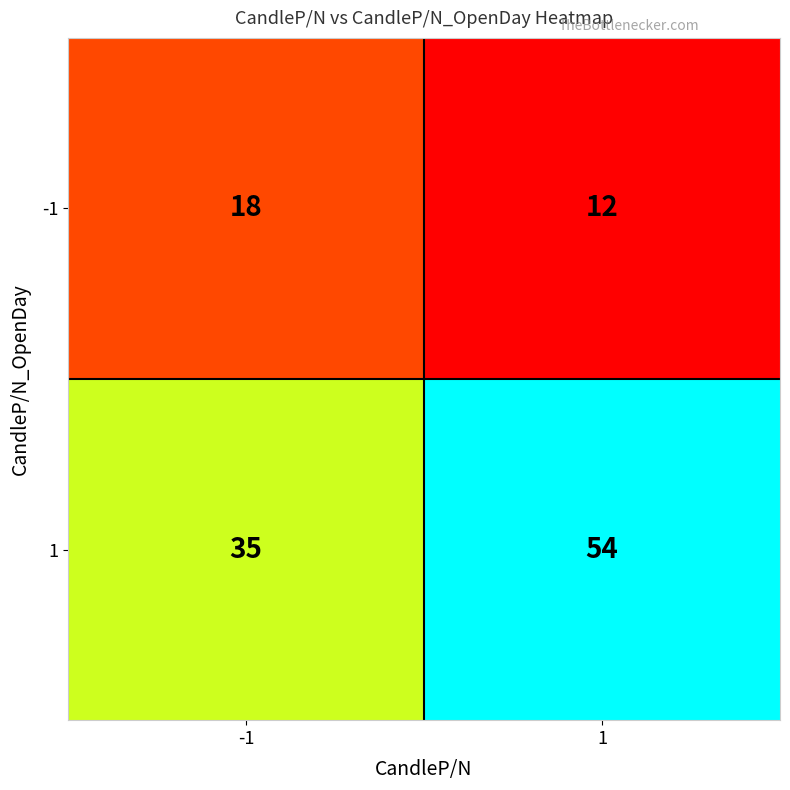

Reading left to right, extract all data points from this chart.

-1: -1=18	1=12
1: -1=35	1=54